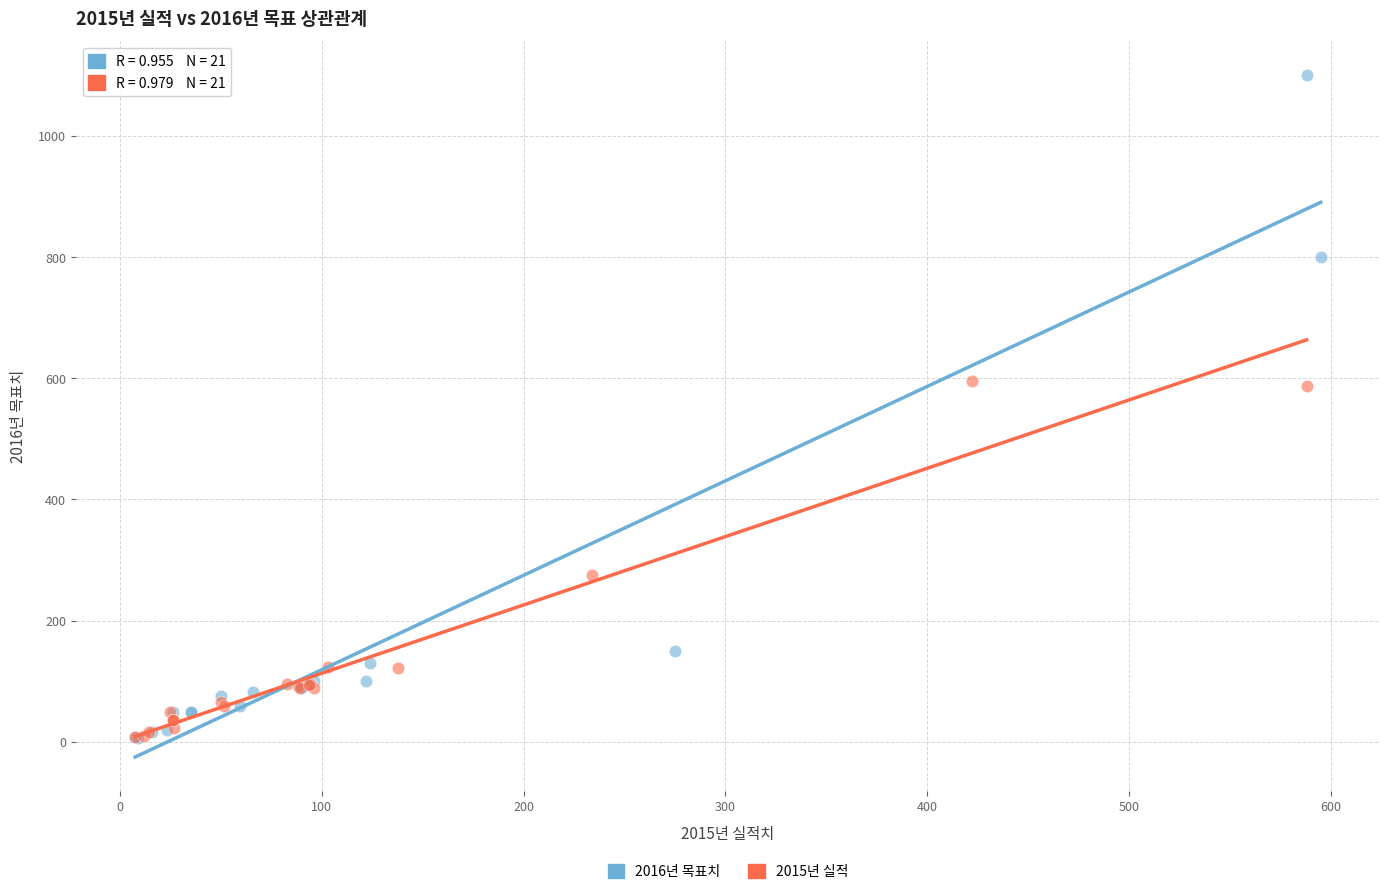

What are all the series names shown in the legend?

2016년 목표치, 2015년 실적